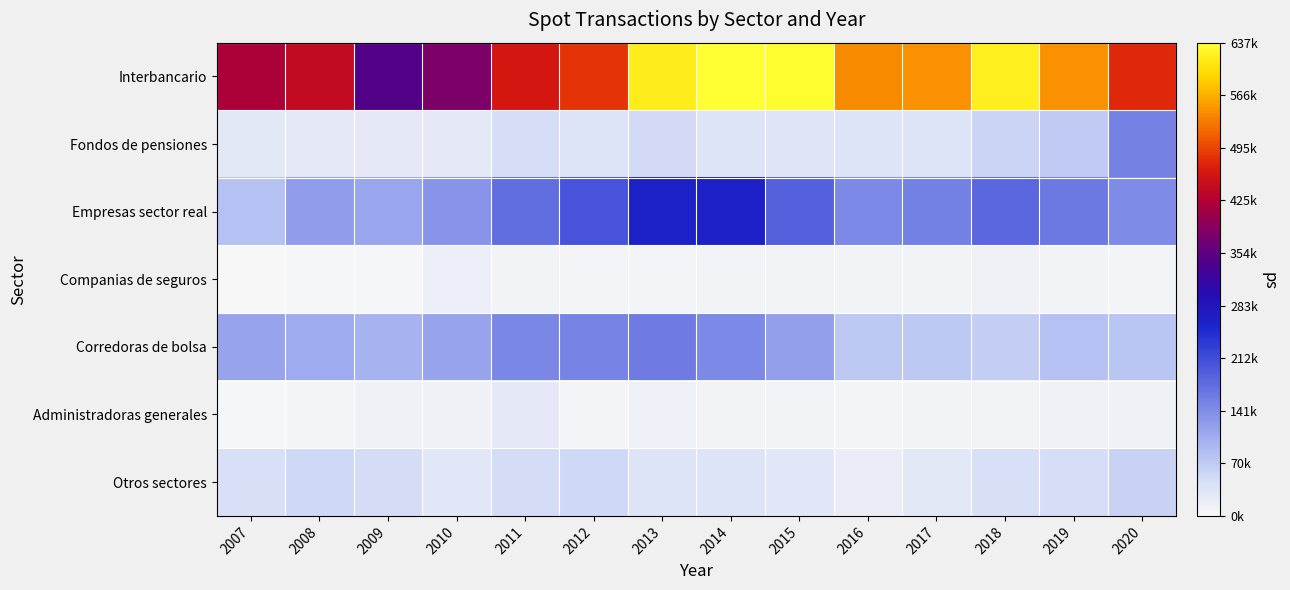

Which series has the widest spread of values?

Interbancario